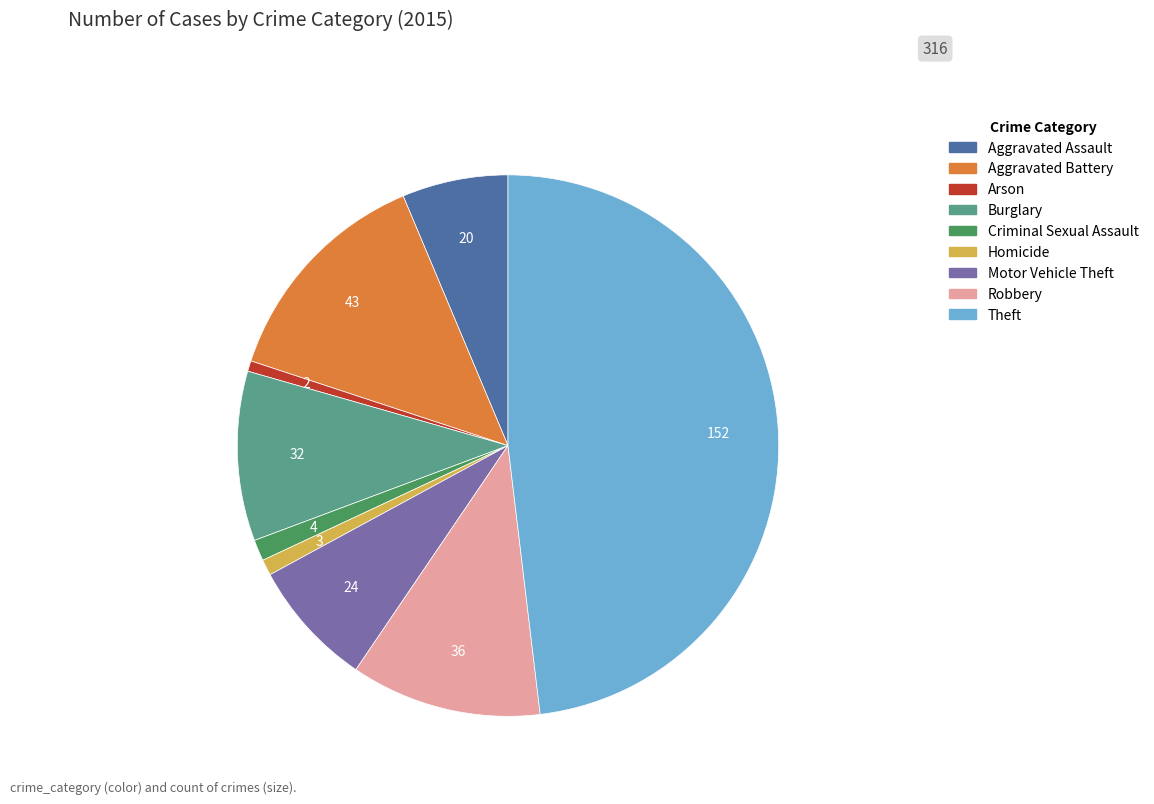

Do Criminal Sexual Assault and Arson together represent more than half of the pie?

No